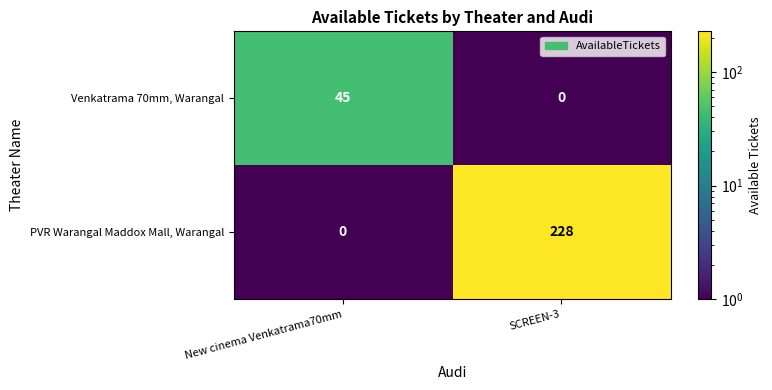

Which series has the largest total across all categories?

PVR Warangal Maddox Mall, Warangal